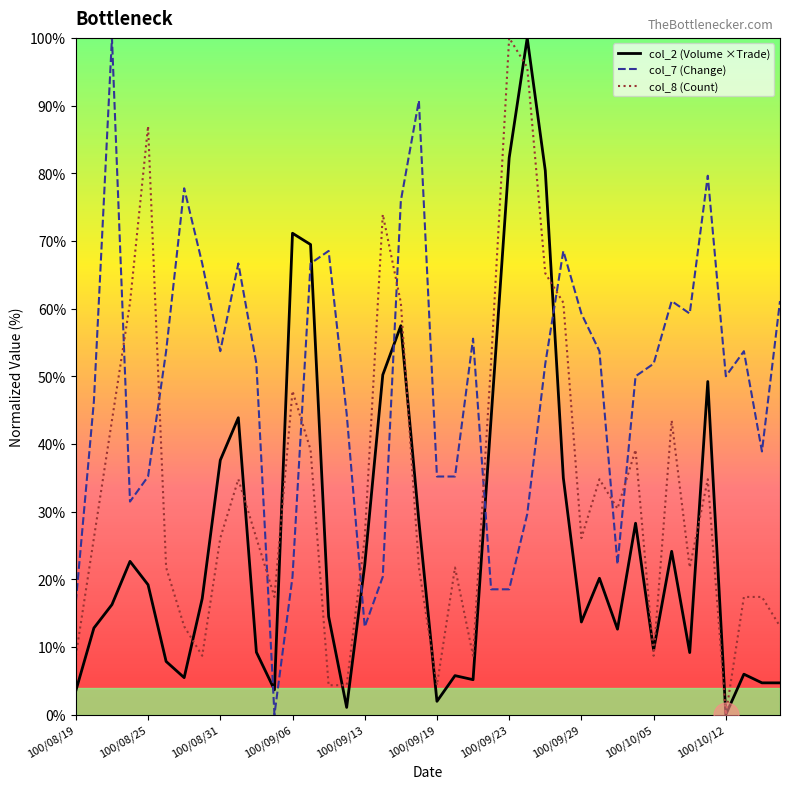

What is the difference between the maximum and minimum values in the col_2 (Volume ×Trade) series?

100.0